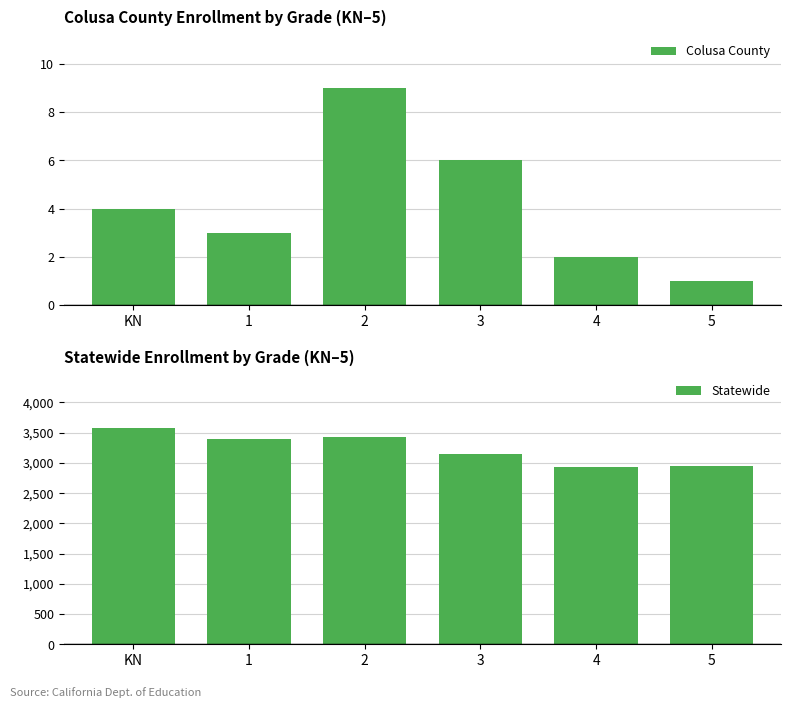

The Colusa County series shows 1 at 5. True or false?

True